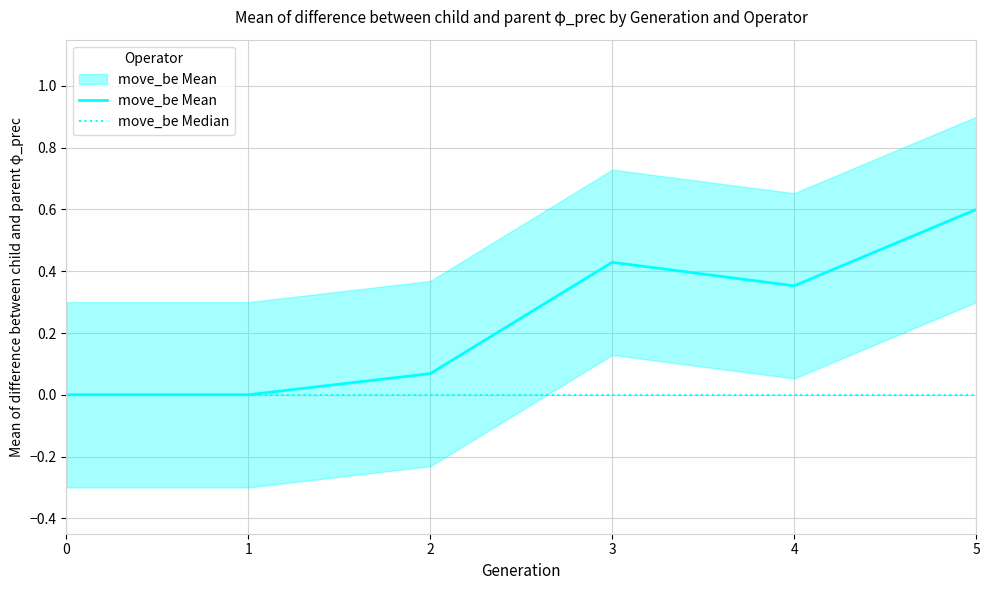

At 4, list the series in order from largest to smallest.

move_be Mean, move_be Median